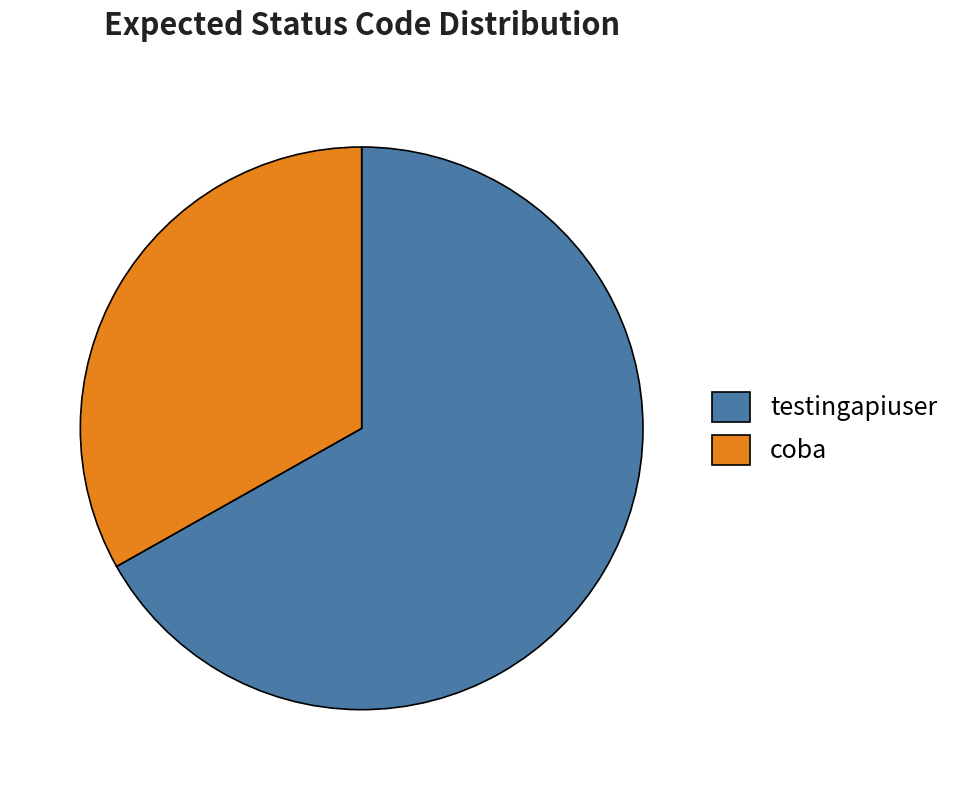

How many slices are in this pie chart?

2